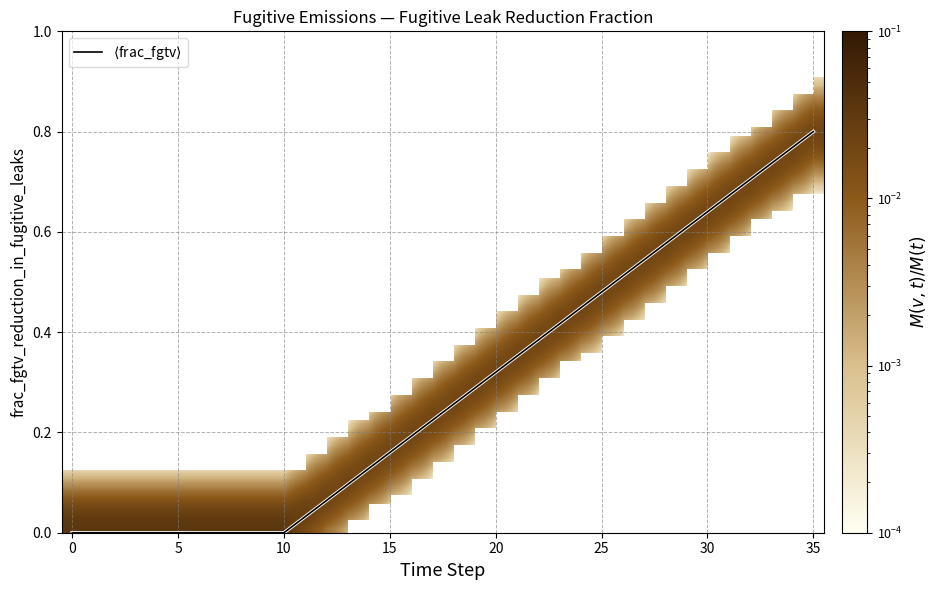

How many lines are shown in the chart?

1